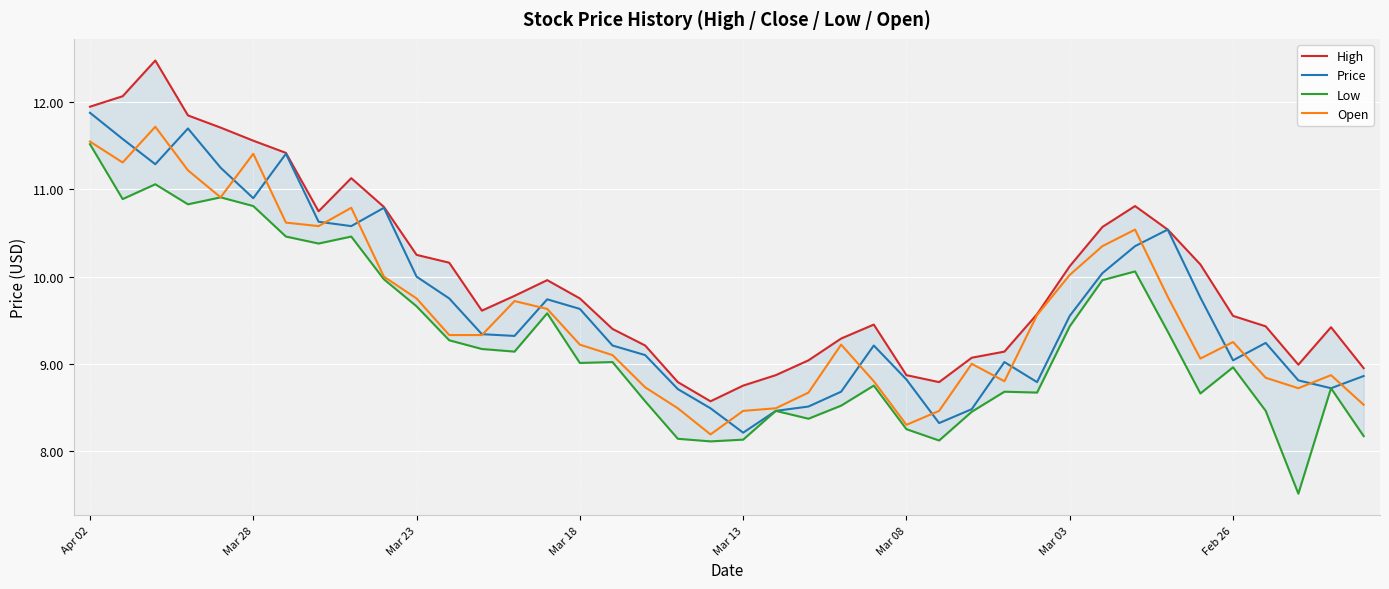

Read the Open value at Mar 23.

9.8